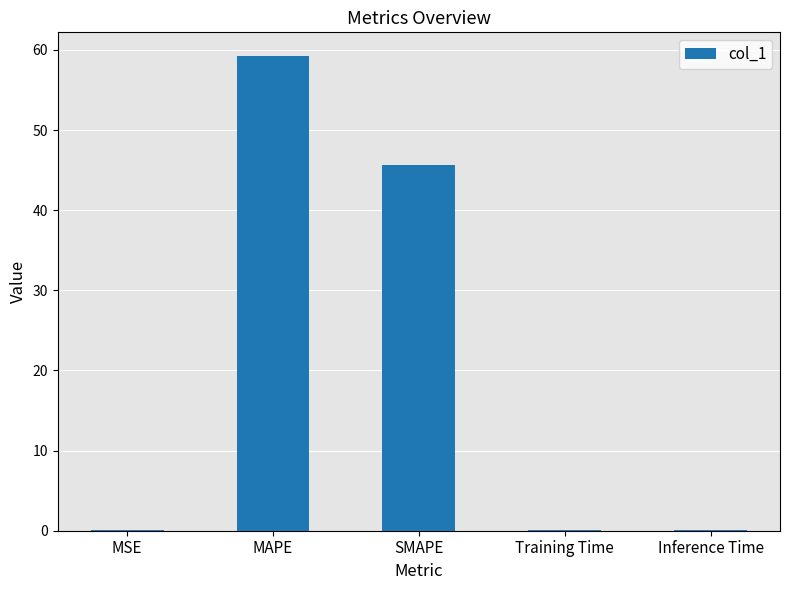

What is the approximate value at MAPE?

59.2